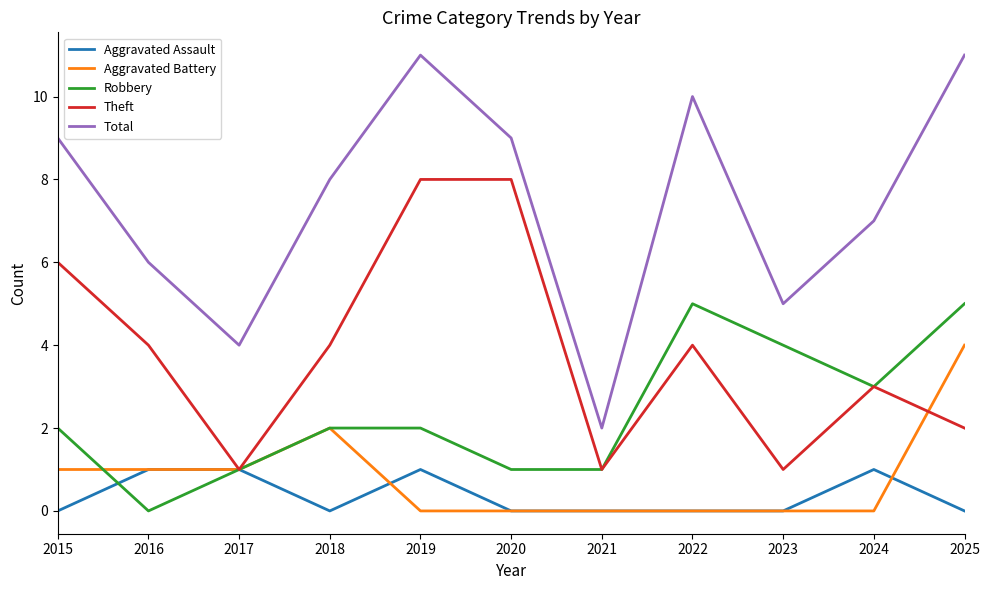

True or false: Total and Theft cross at least once.

False